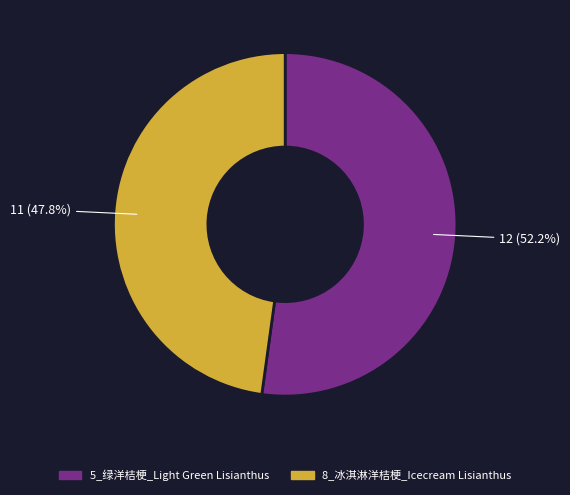

How many slices are in this pie chart?

2